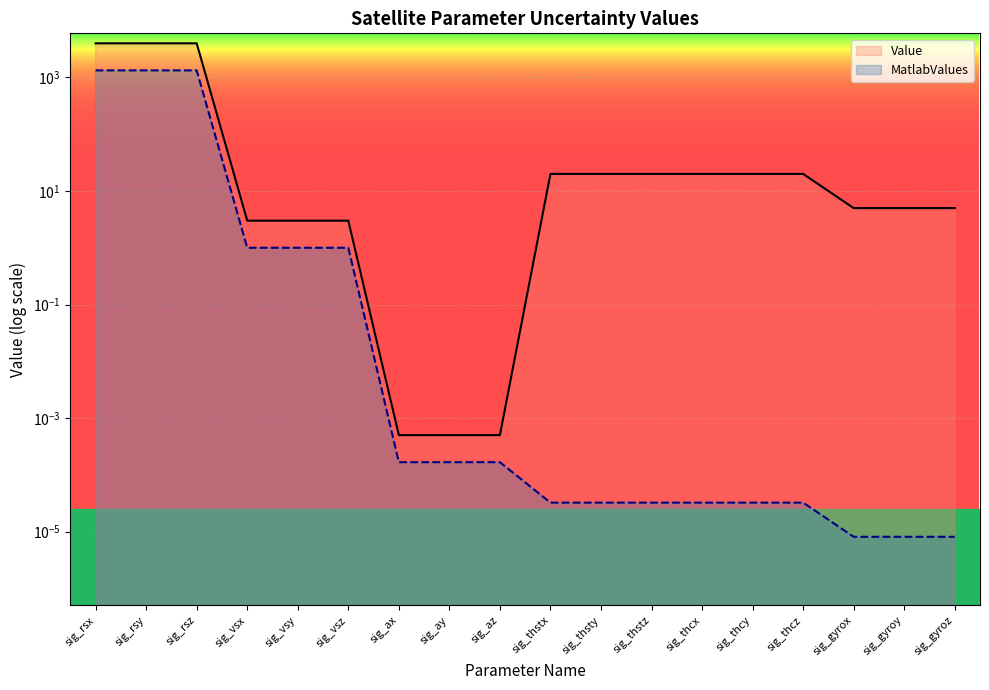

What is the difference between the second highest and second lowest values?

4000.0